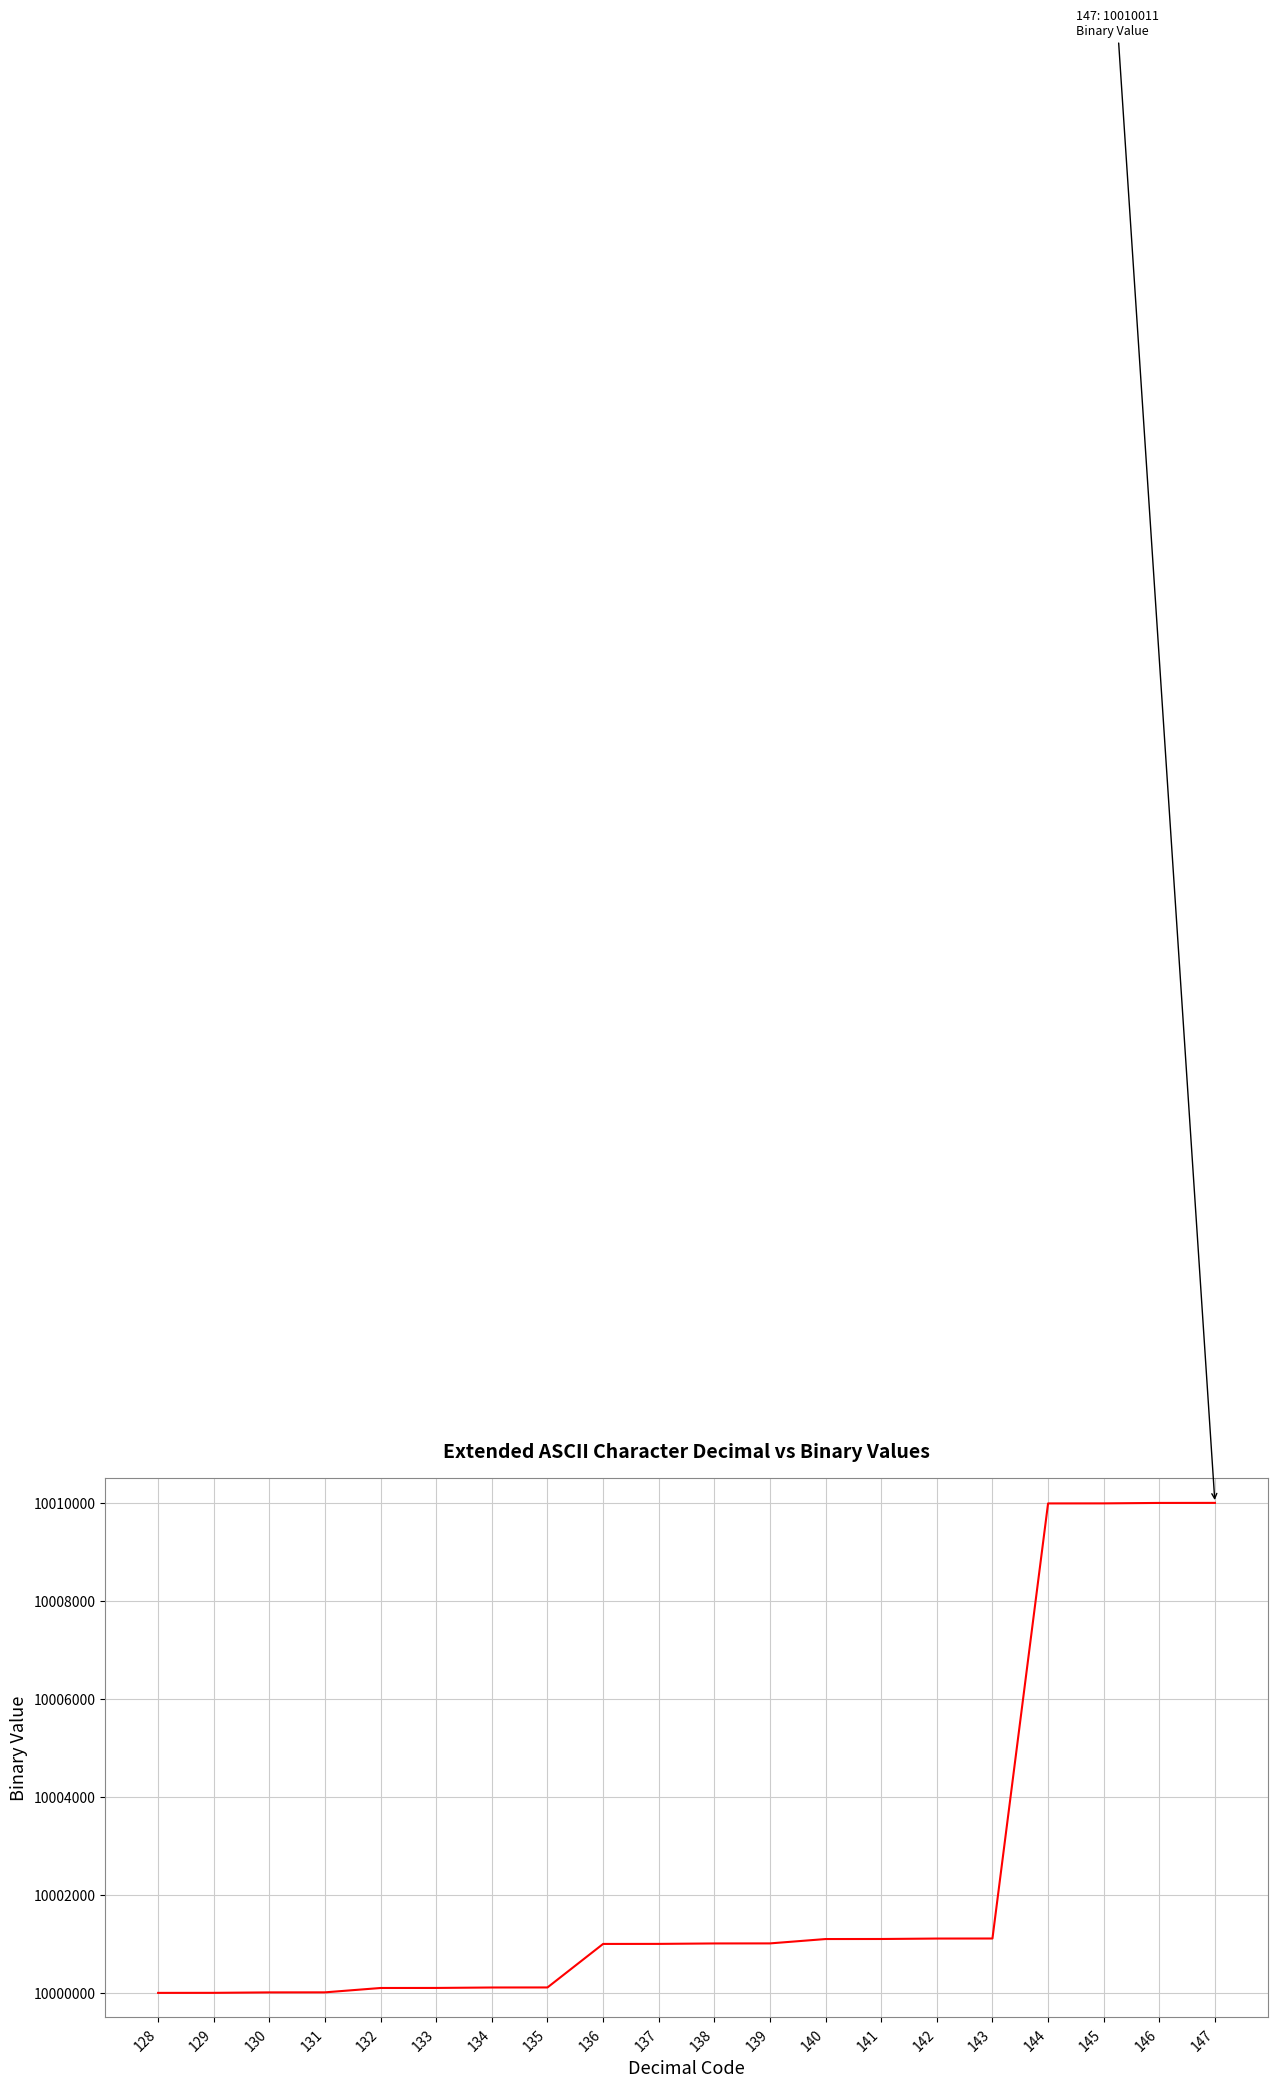

What is the sum of all values?

200048910